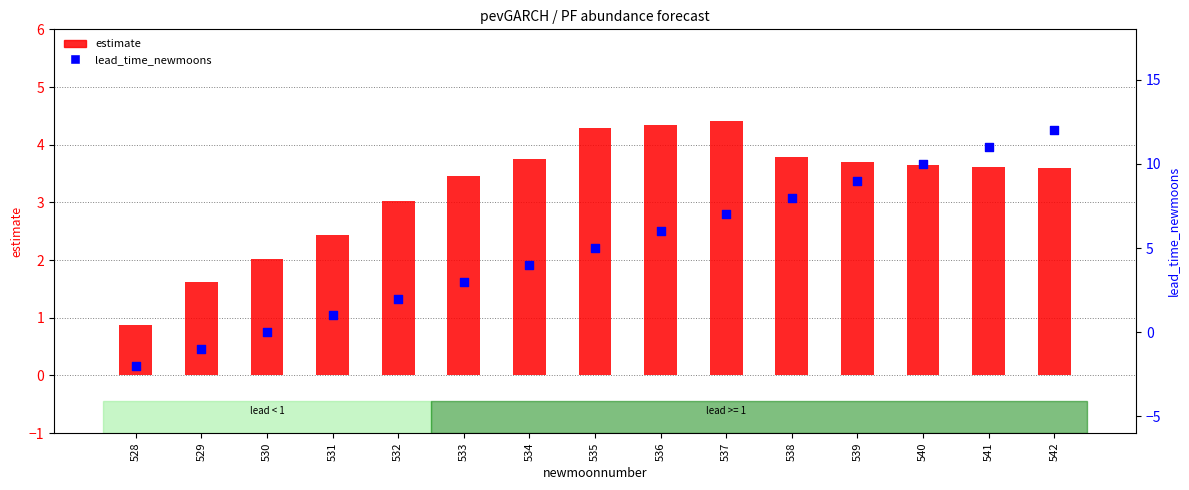

Which series has the largest total across all categories?

lead_time_newmoons